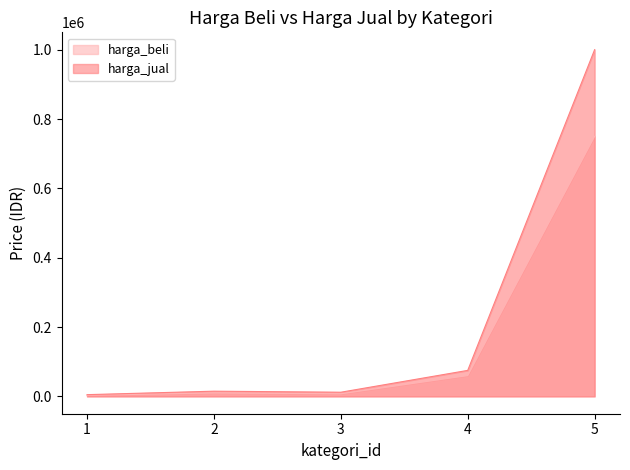

Is it true that harga_jual equals 1518844 at 5?

False